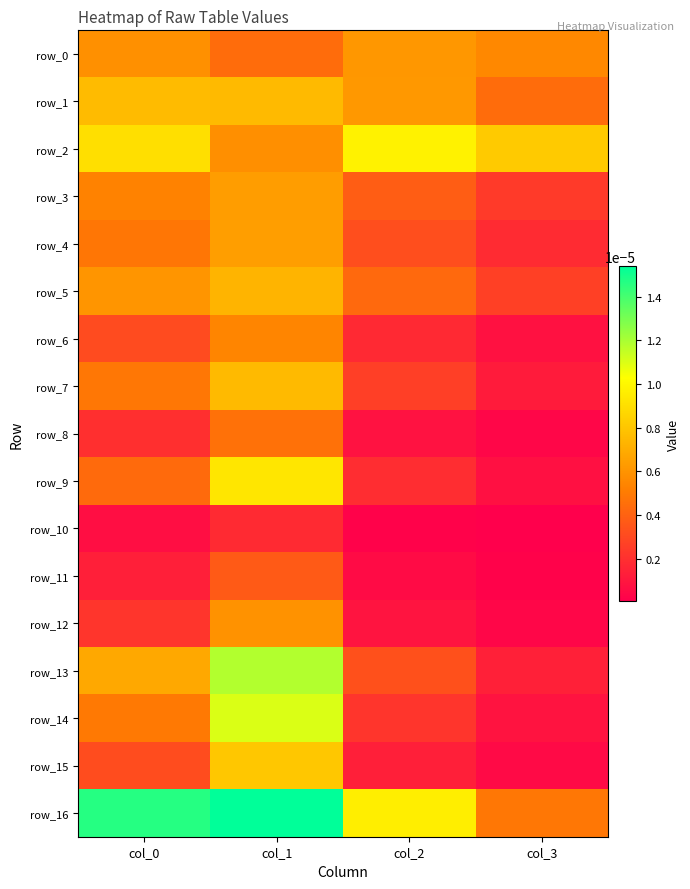

Which category has the highest value across all series?

col_1